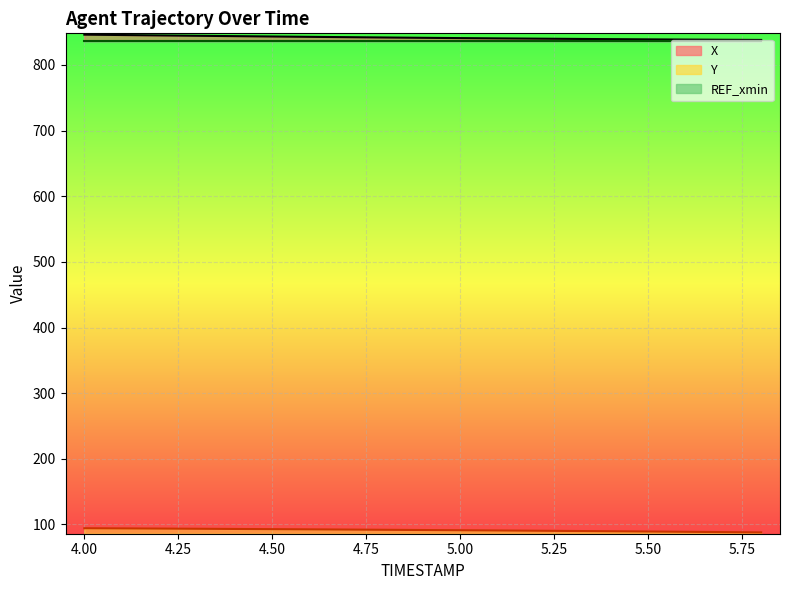

Reading left to right, extract all data points from this chart.

X: 846.1	845.5	845.0	844.4	843.8	843.3	842.8	842.3	841.8	841.3	840.9	840.4	840.0	839.6	839.3	838.9	838.6	838.3	838.0
Y: 94.2	94.0	93.7	93.4	93.1	92.8	92.5	92.2	91.8	91.5	91.2	90.8	90.4	90.0	89.6	89.2	88.8	88.3	87.9